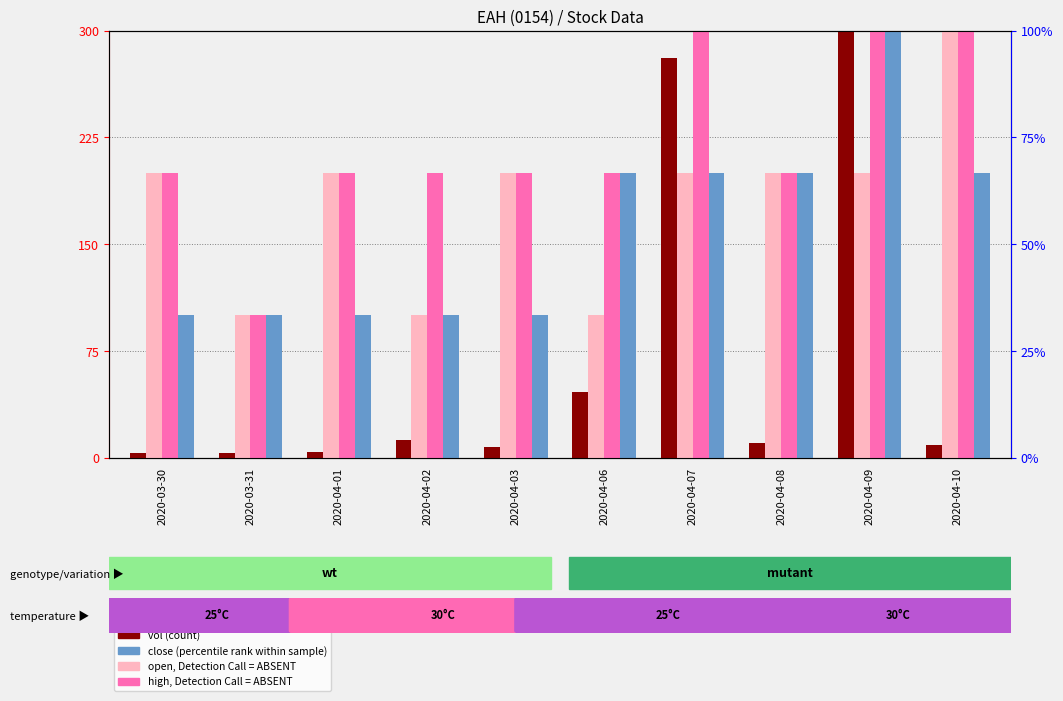

Where is high, Detection Call = ABSENT nearest to the value 200?

2020-03-30